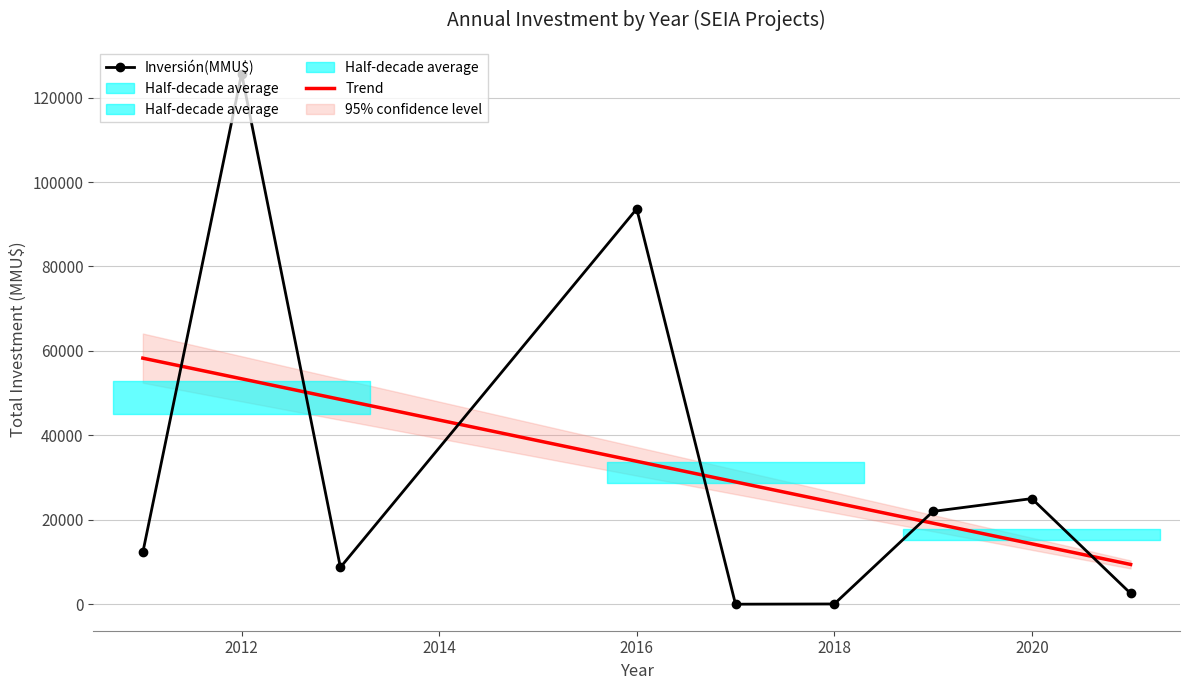

In Inversión(MMU$), how many points are lower than both neighbors (excluding endpoints)?

2